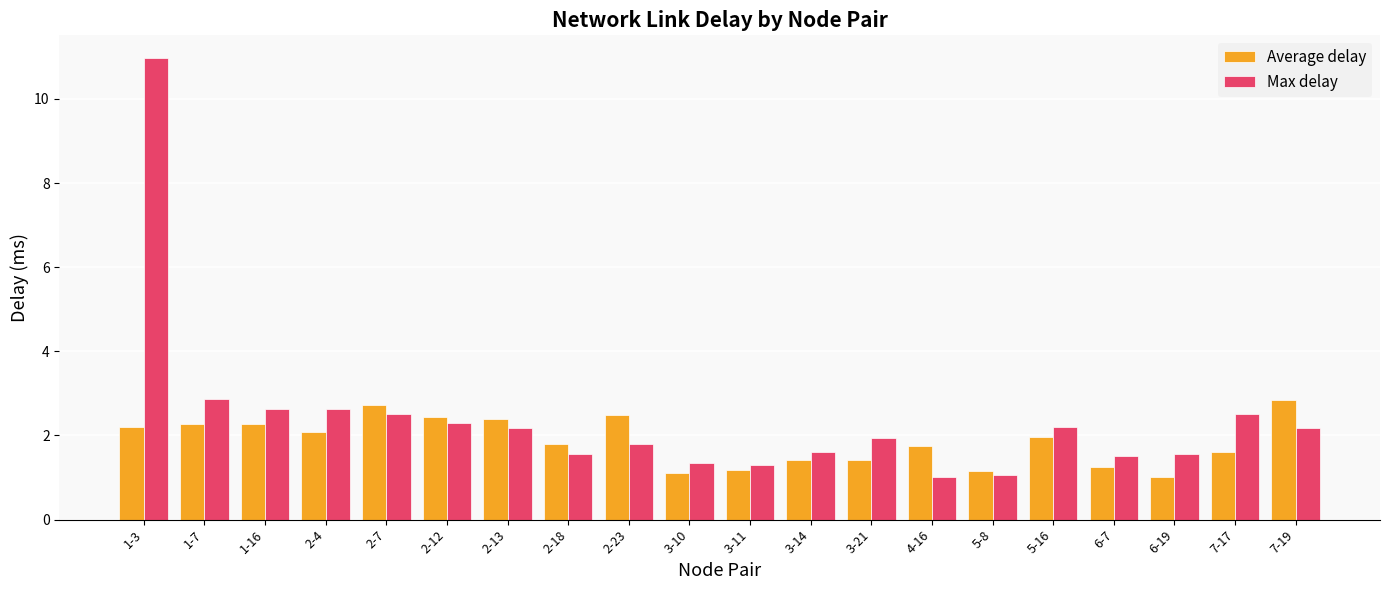

What is the value of the Max delay bar at the 17th from the left?

1.5